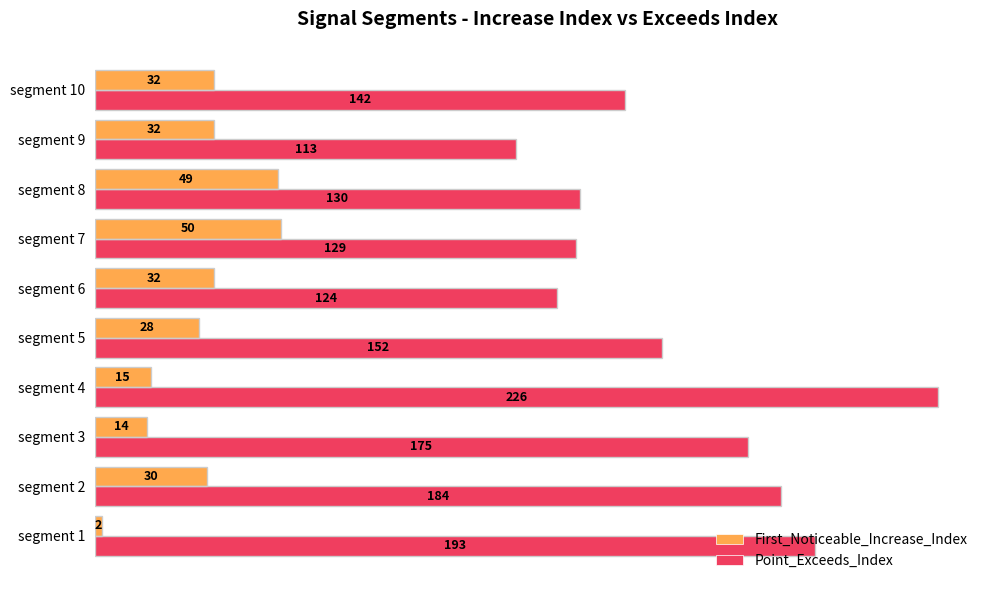

The First_Noticeable_Increase_Index series shows 4 at segment 3. True or false?

False